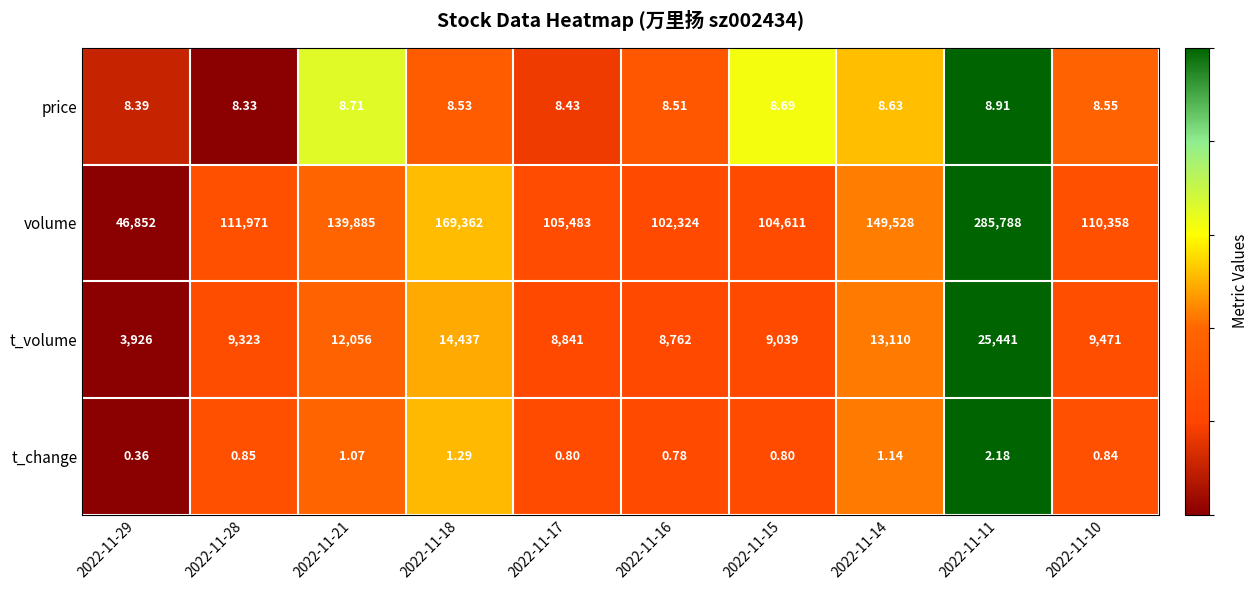

At how many categories does at least one series exceed 0?

10